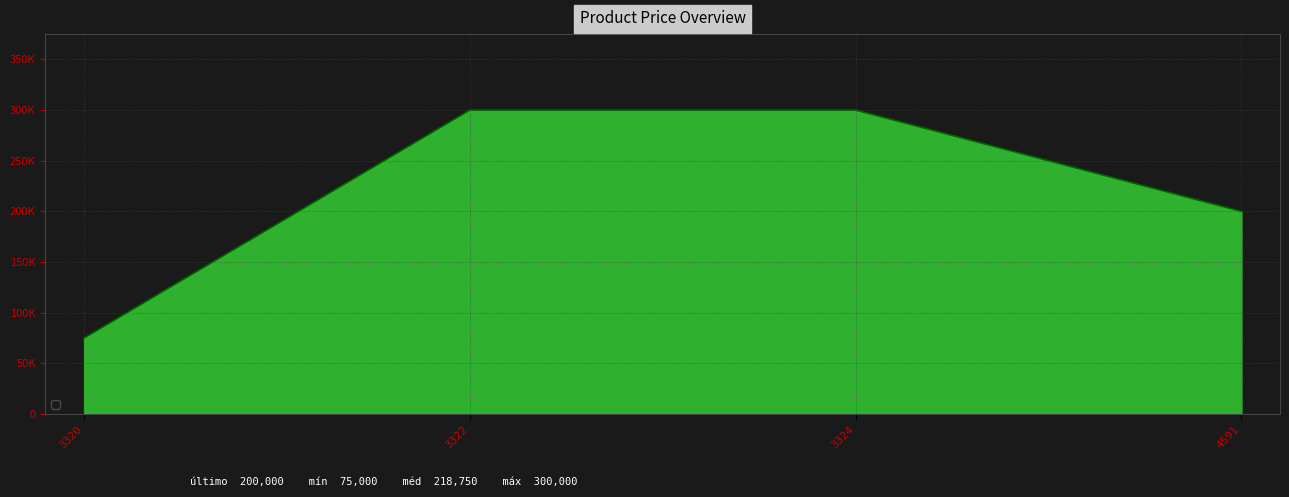

List the labels in order of value, smallest first.

3320, 4591, 3322, 3324